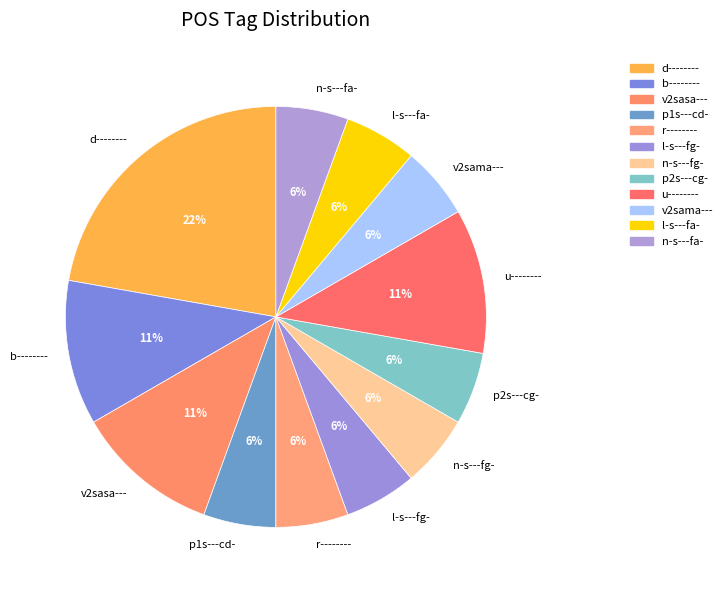

Does any single category account for the majority?

No